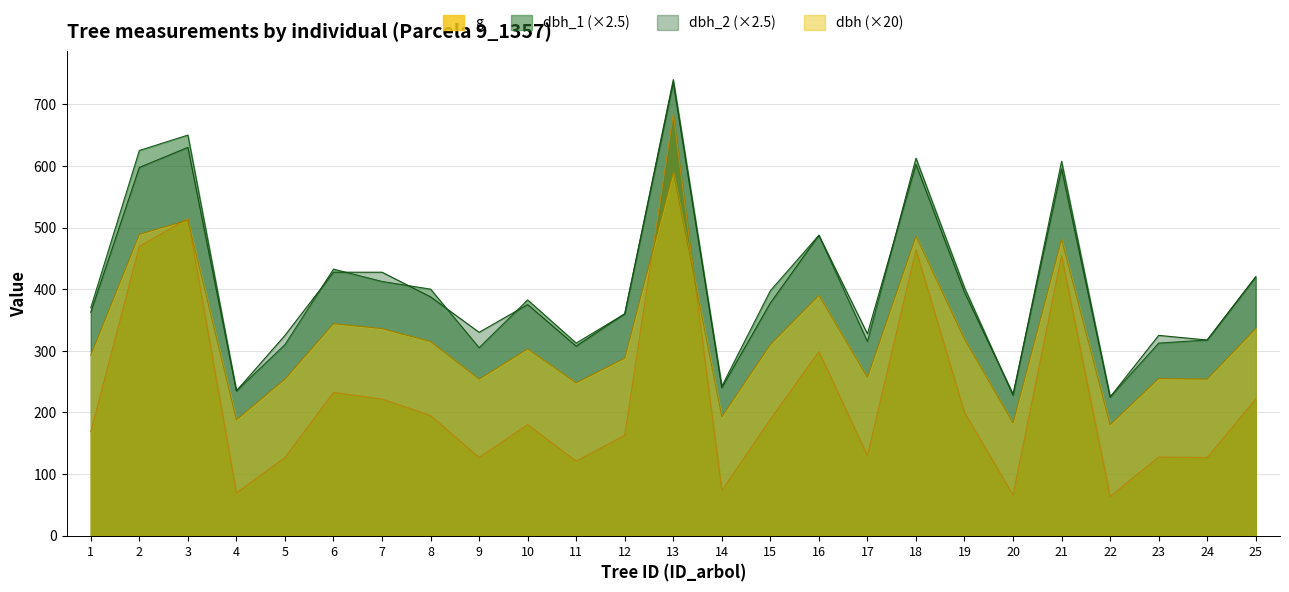

Which series has the largest total across all categories?

dbh_1